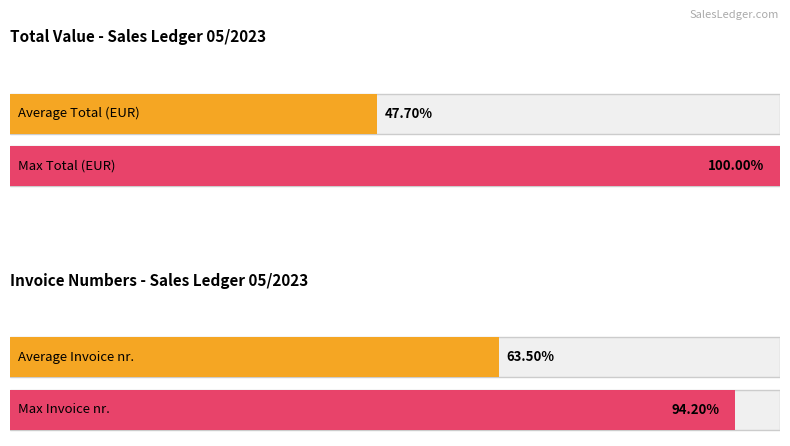

Between EUR and EUR, which series saw the biggest shift?

Total